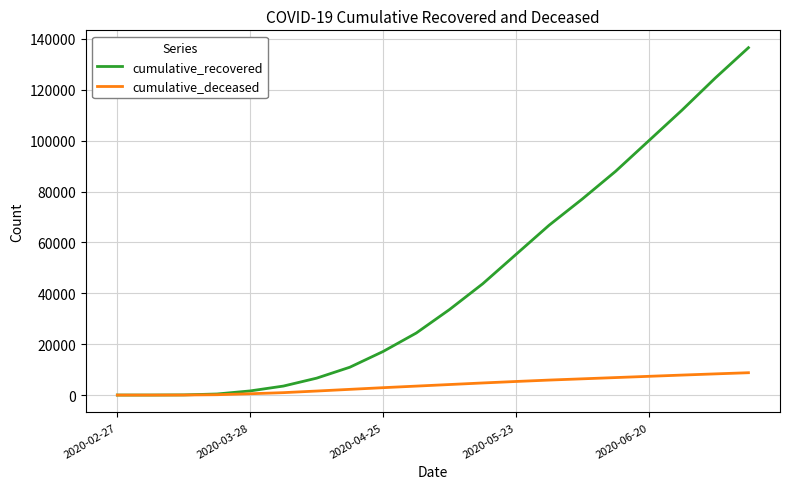

List the series in order of their overall mean, lowest first.

cumulative_deceased, cumulative_recovered